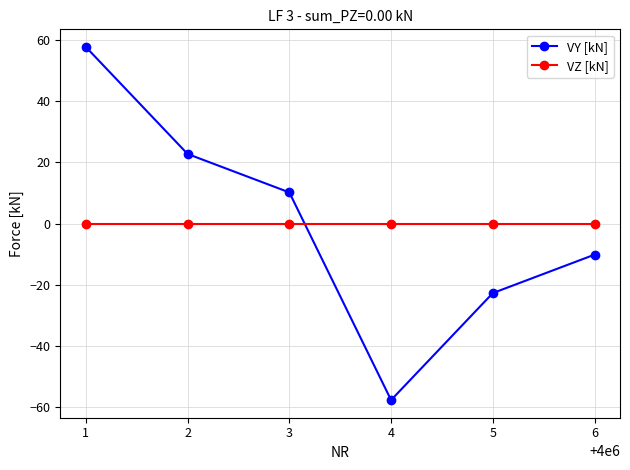

What is the lowest value of the VY [kN] series?

-57.8